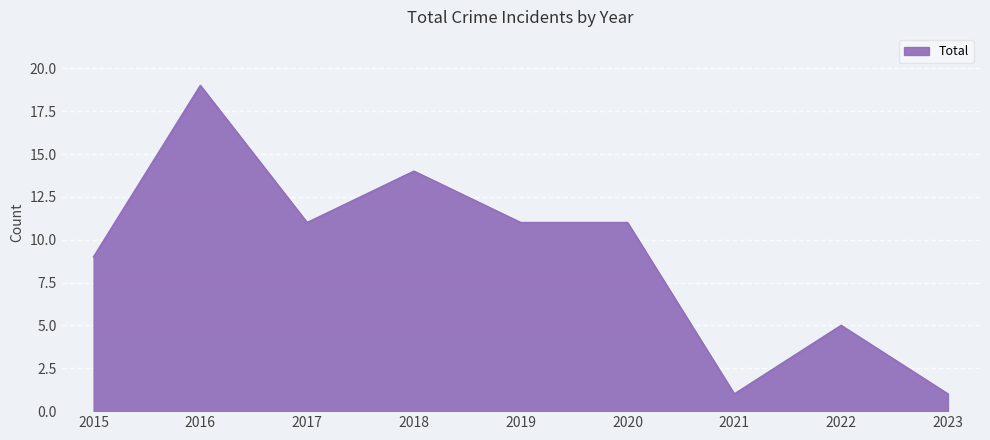

What is the difference between the maximum and minimum values?

18